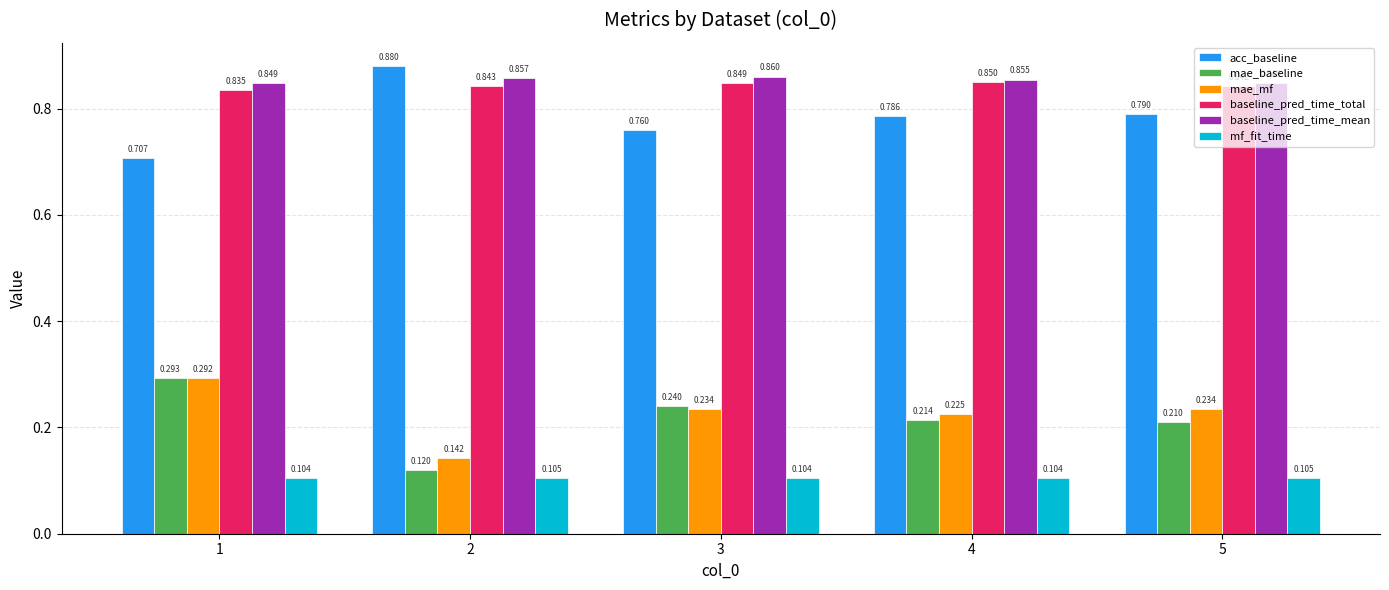

What is the sum of the mae_baseline values at 1 and 3?

0.5